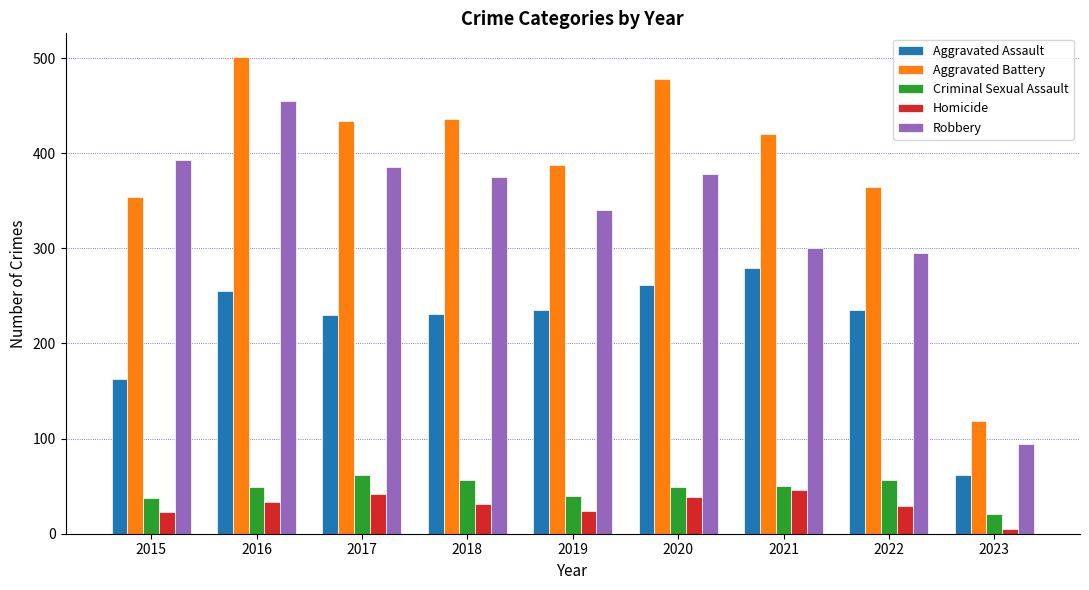

At which category is the sum across all series the highest?

2016